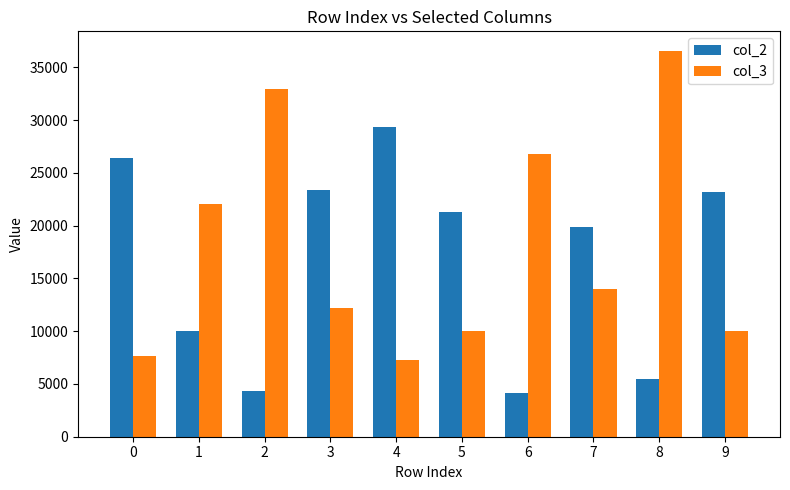

True or false: col_3 has a value of 26760 at 6.

True